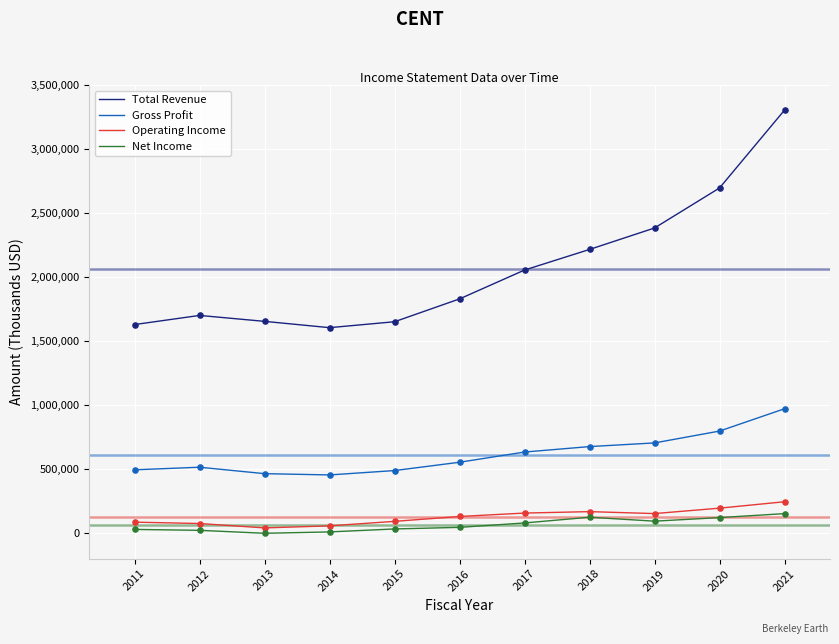

What are all the series names shown in the legend?

Total Revenue, Gross Profit, Operating Income, Net Income